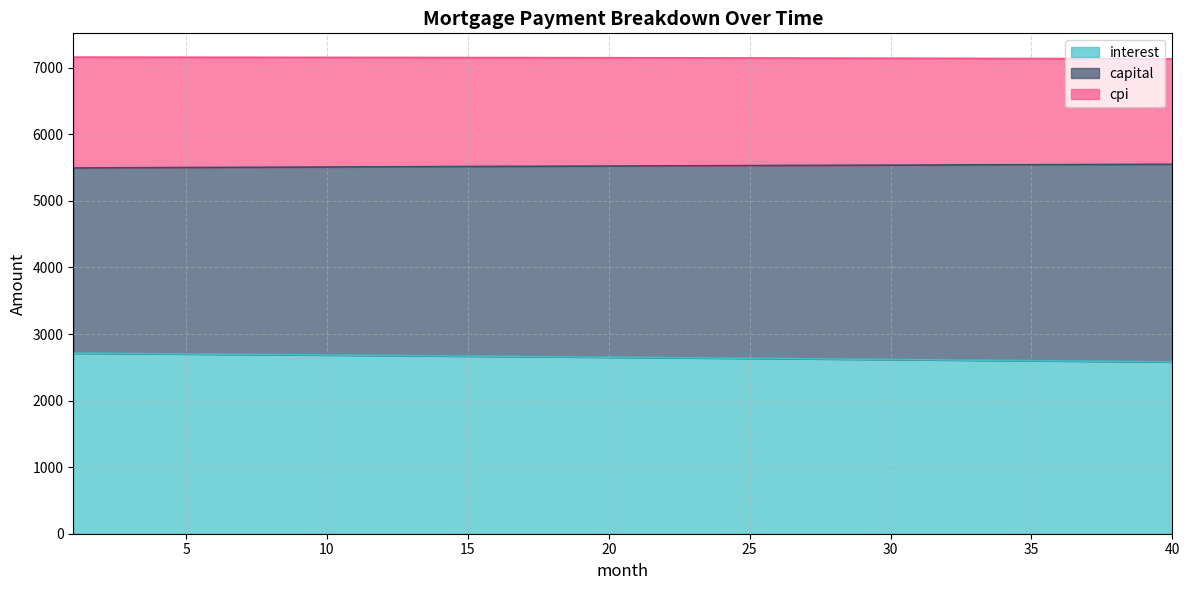

Is it true that cpi equals 7157.0 at 10?

True